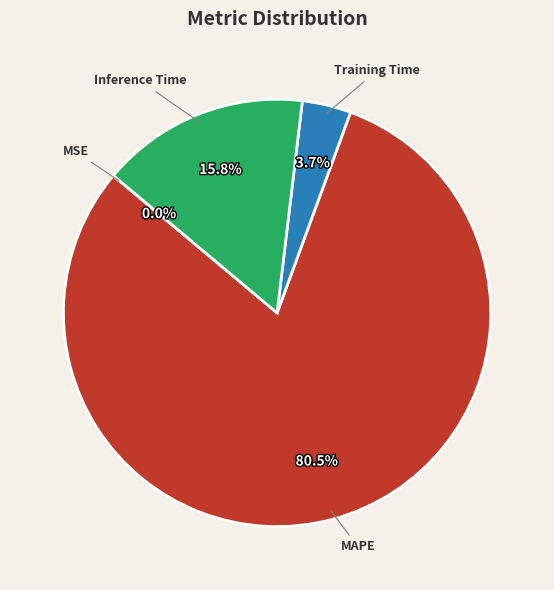

Which slice represents more than half of the pie?

MAPE